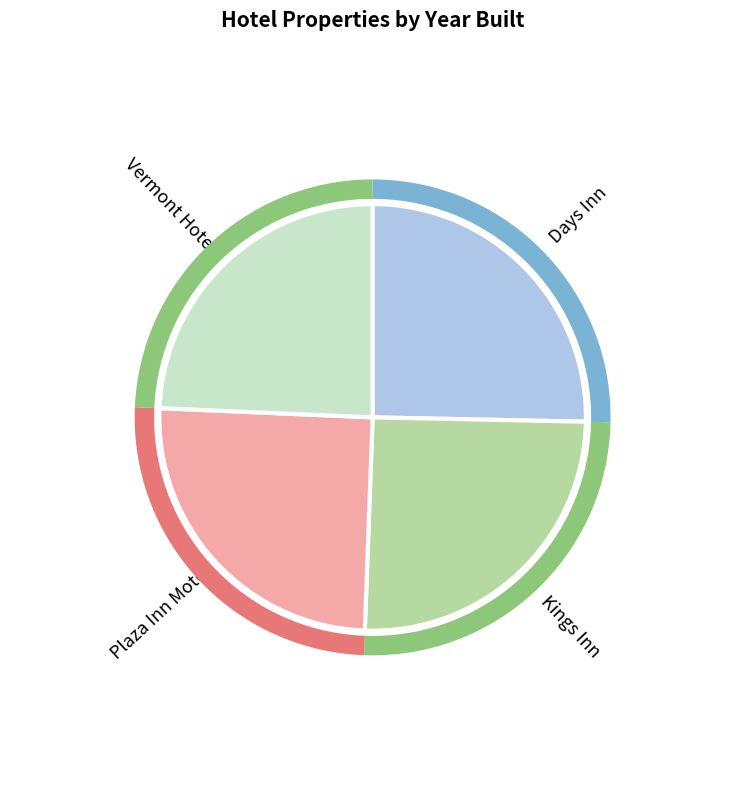

Is the sum of Days Inn and Plaza Inn Motel greater than half?

Yes